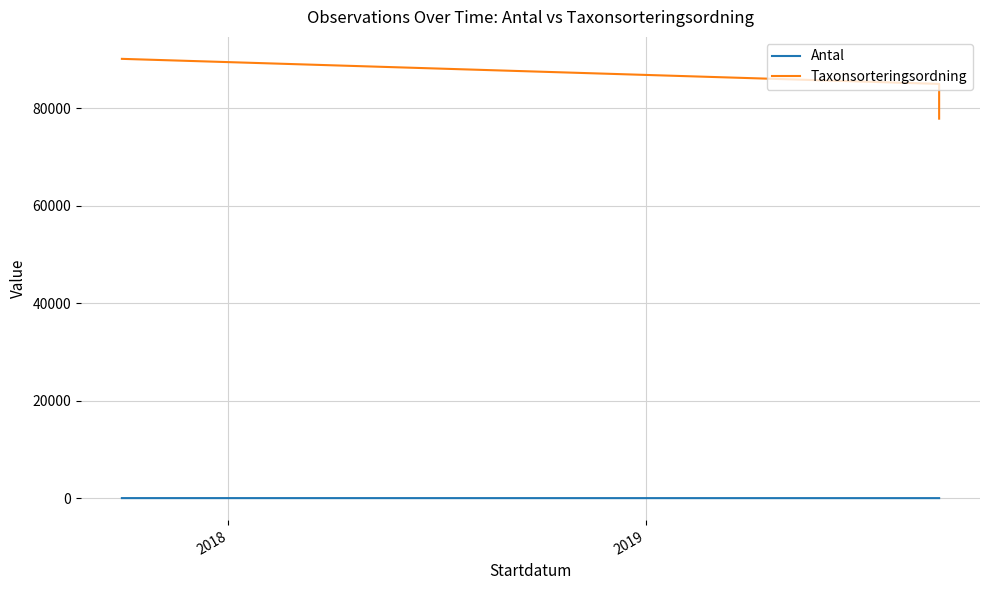

Reading left to right, transcribe all the data shown in this chart.

Antal: 6	1	1
Taxonsorteringsordning: 90138	84993	77870